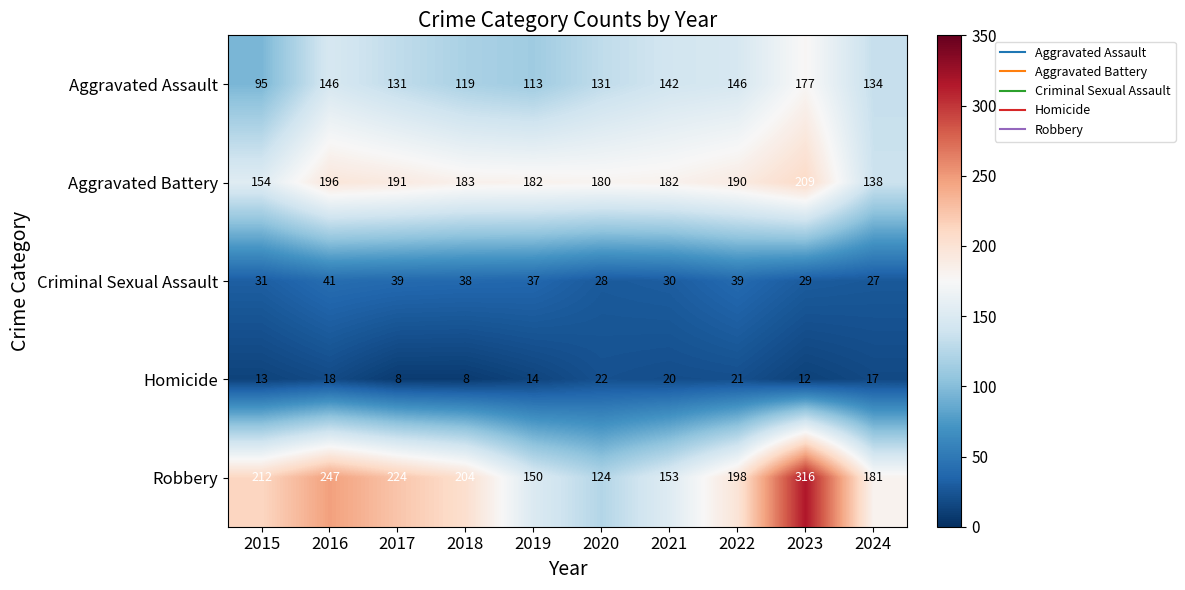

Which series changed the most between 2020 and 2021?

Robbery